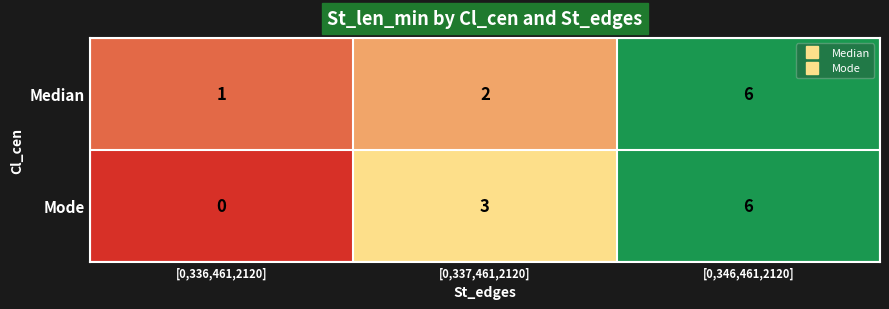

What is the average value of the Median series?

3